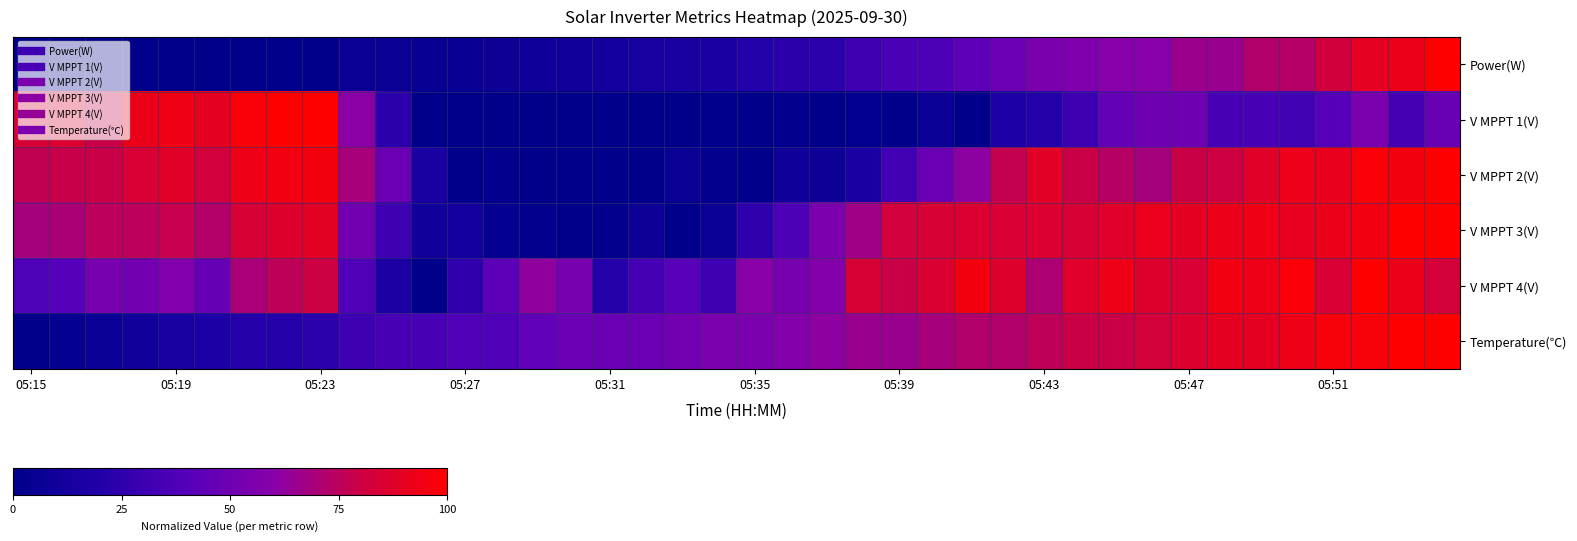

Which series has the largest range (max minus min)?

row_0